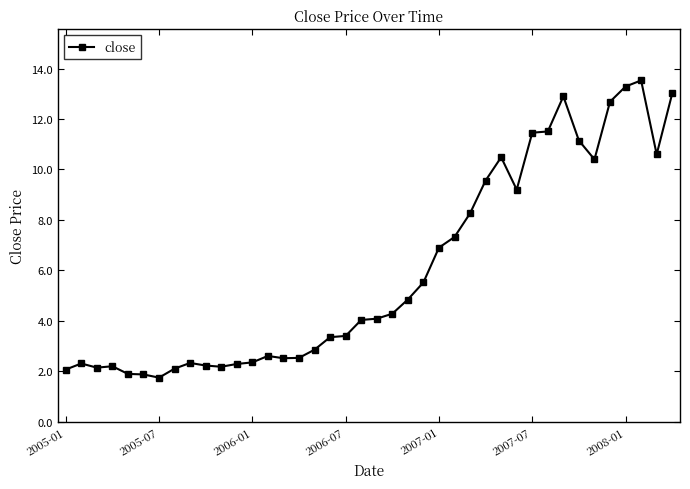

What is the value of the 29th point from the left?

10.5